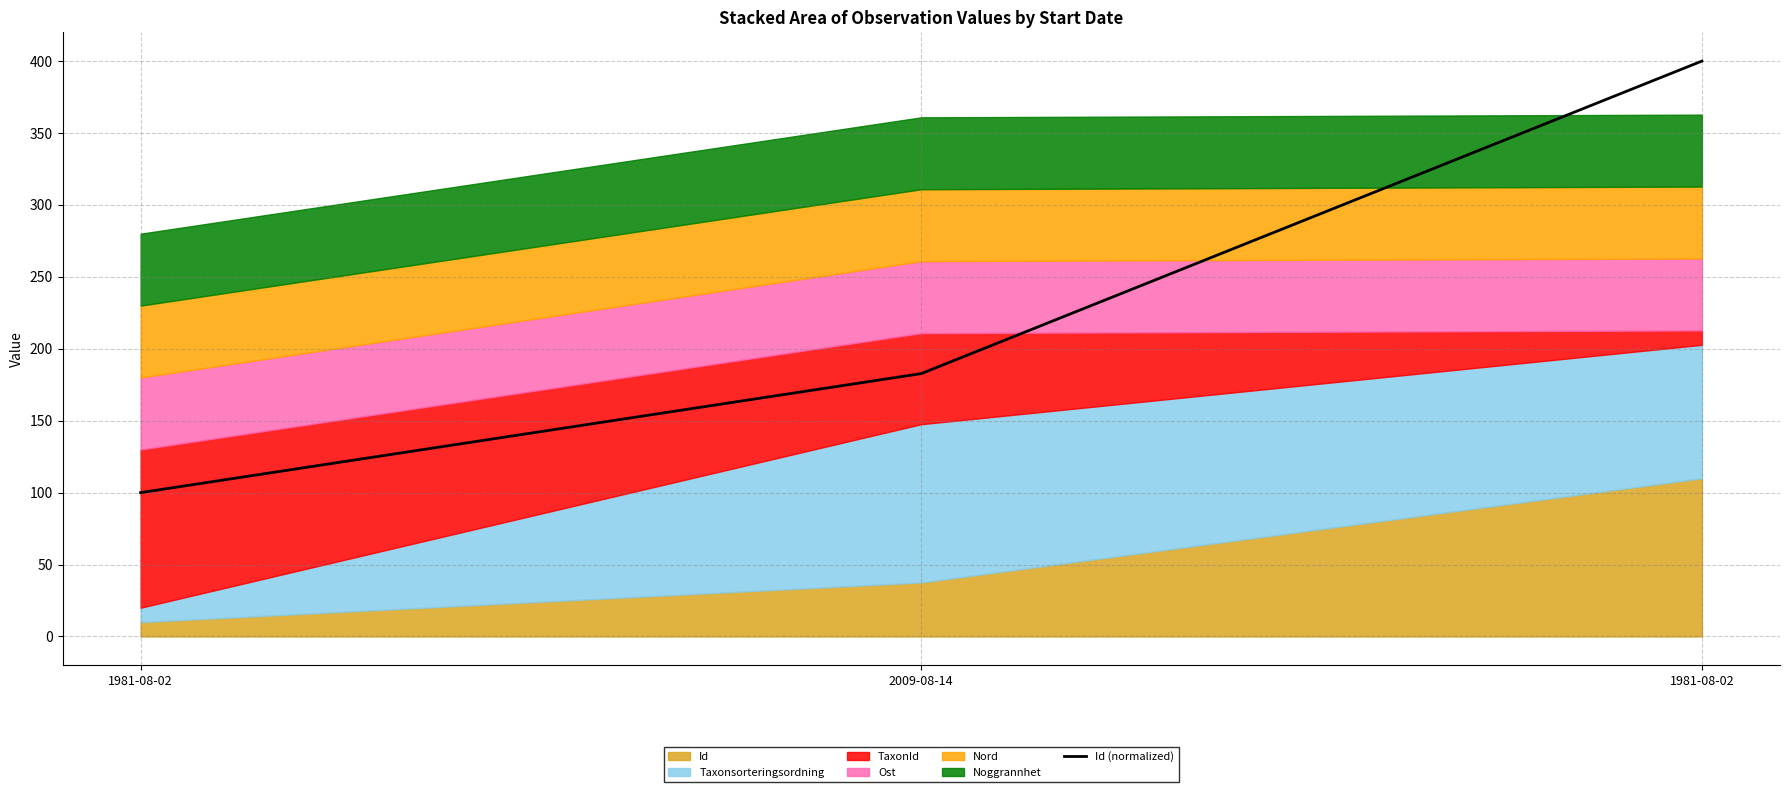

Approximately how many times larger is the value at 1981-08-02 compared to 2009-08-14?

2.2